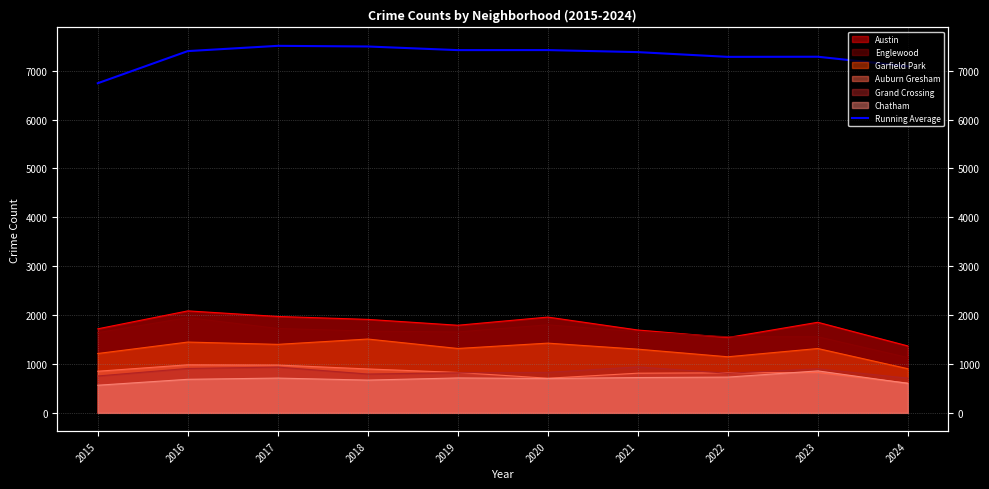

What is the sum of the values at 2024 and 2015?

13834.1